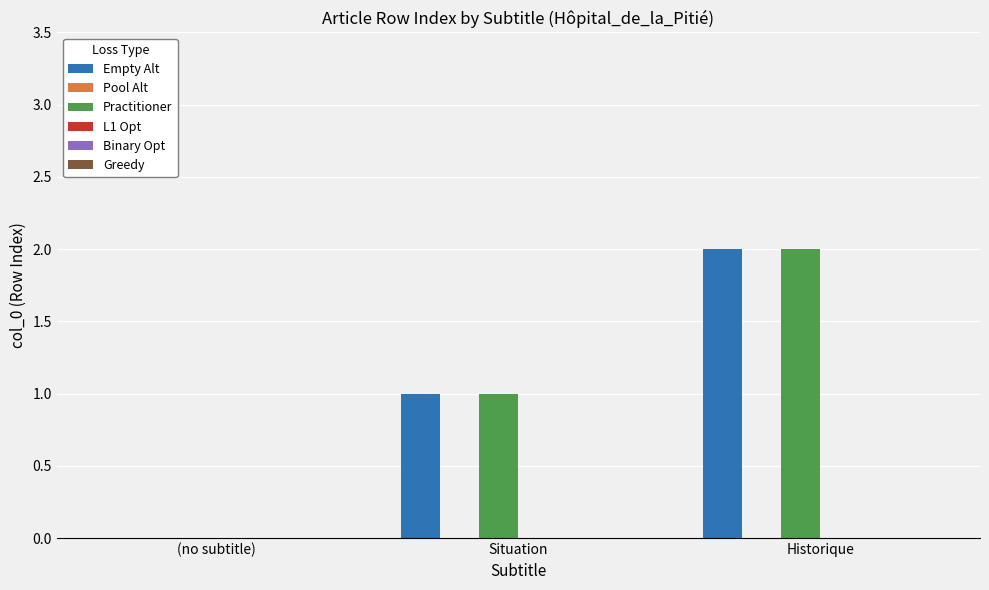

How many categories are shown in the chart?

3